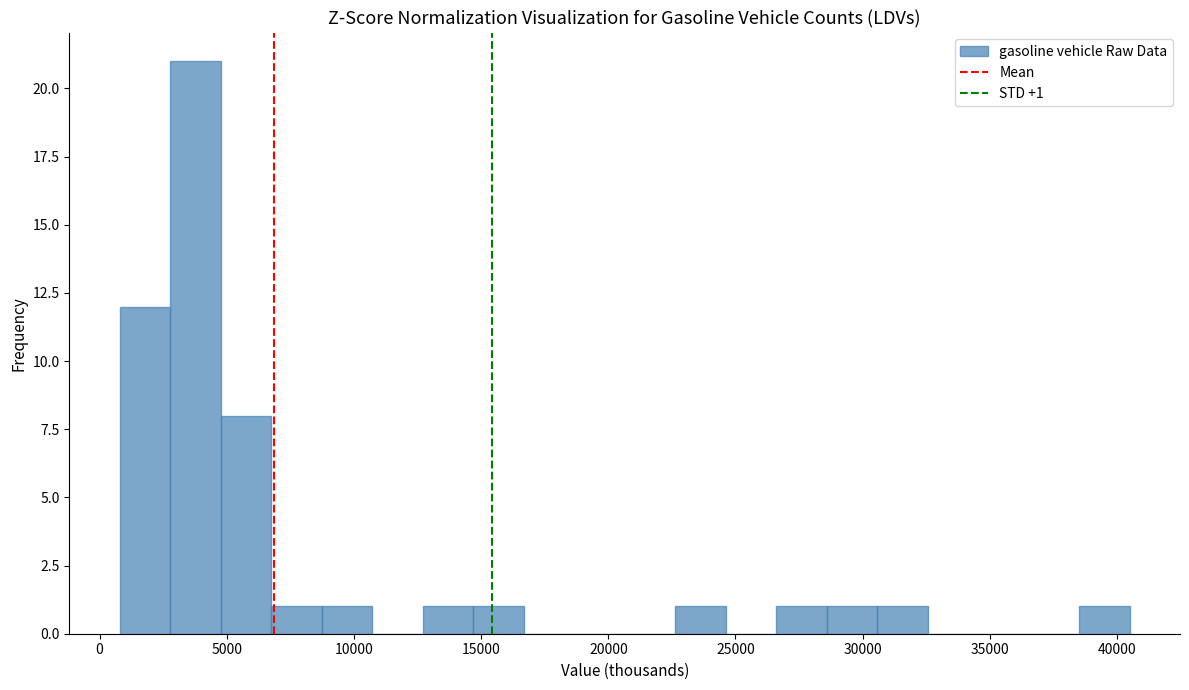

Read against the x-axis, roughly where is the centre of the tallest bar?

4000